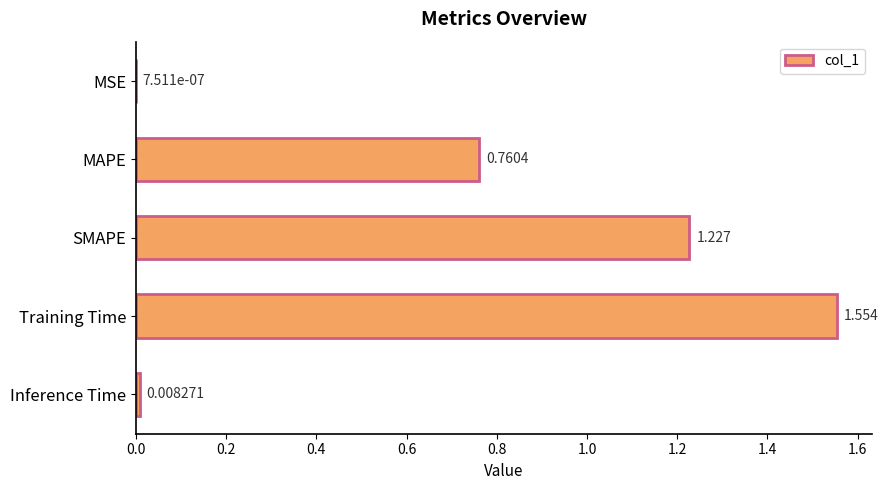

Where is the data nearest to the value 0?

MSE